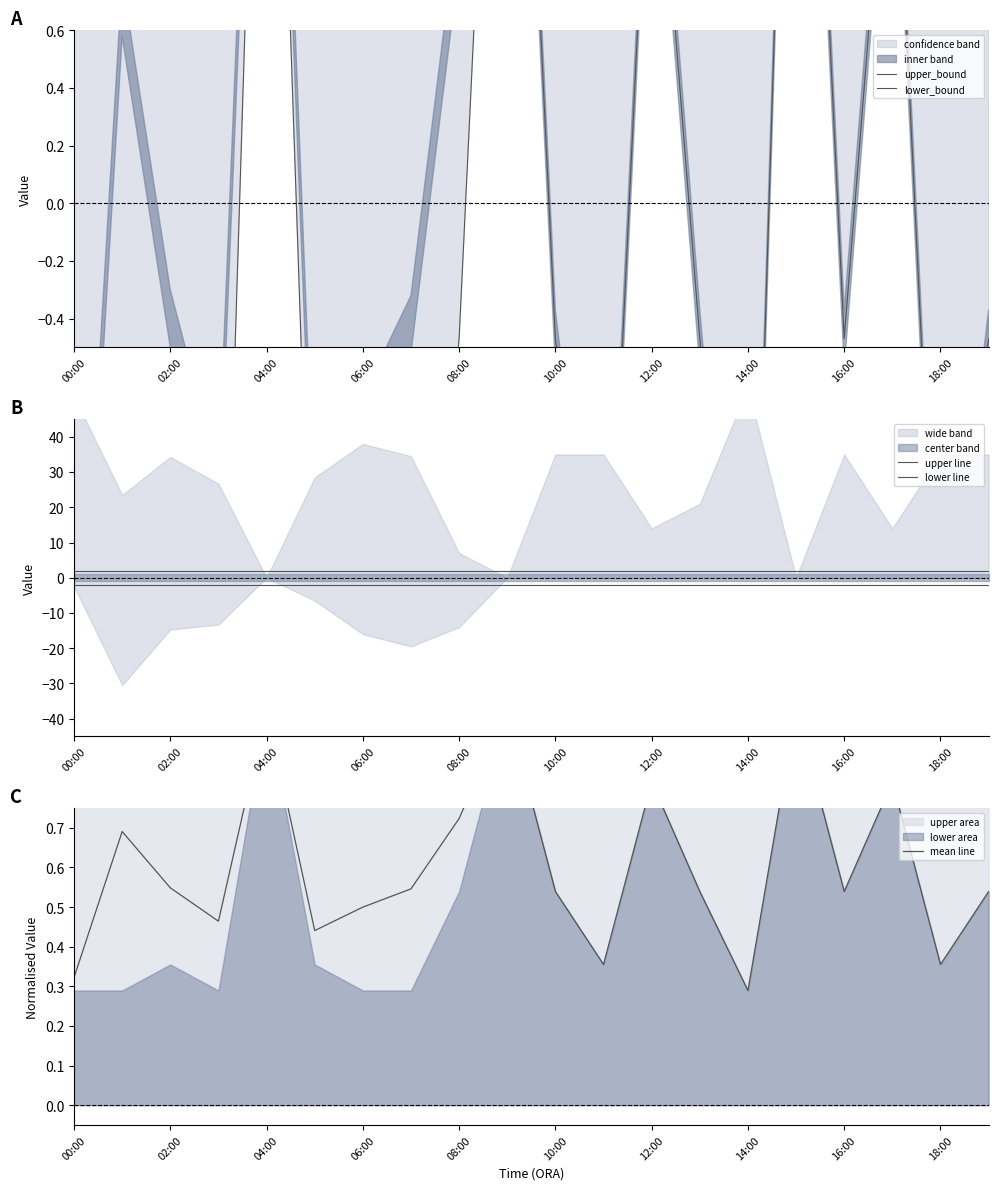

Which category has the highest value in the upper_bound series?

00:00